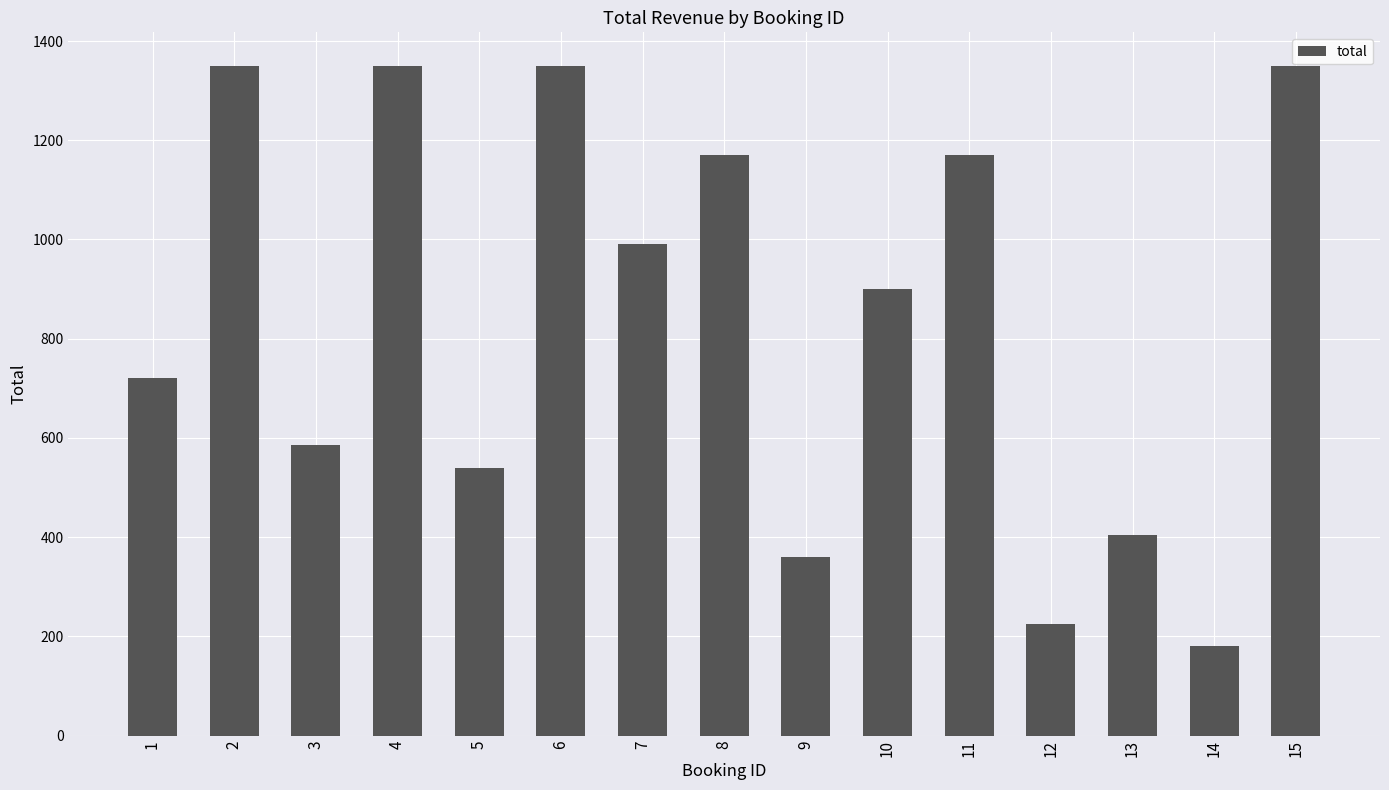

True or false: the data shows 453 at 15.

False